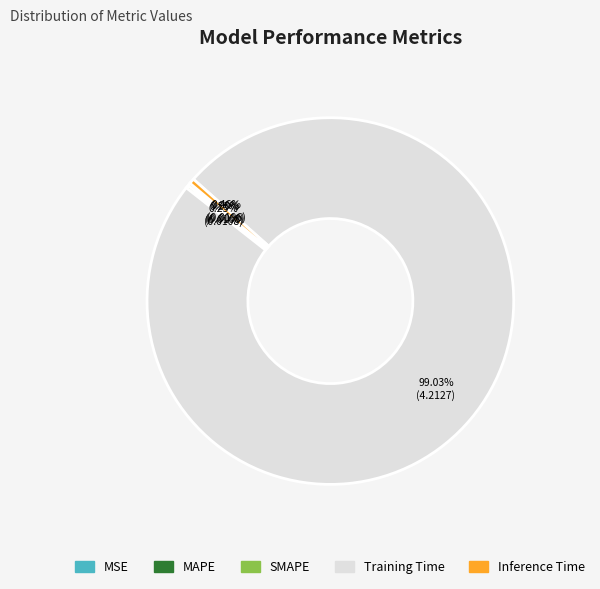

Which slice is the largest?

Training Time